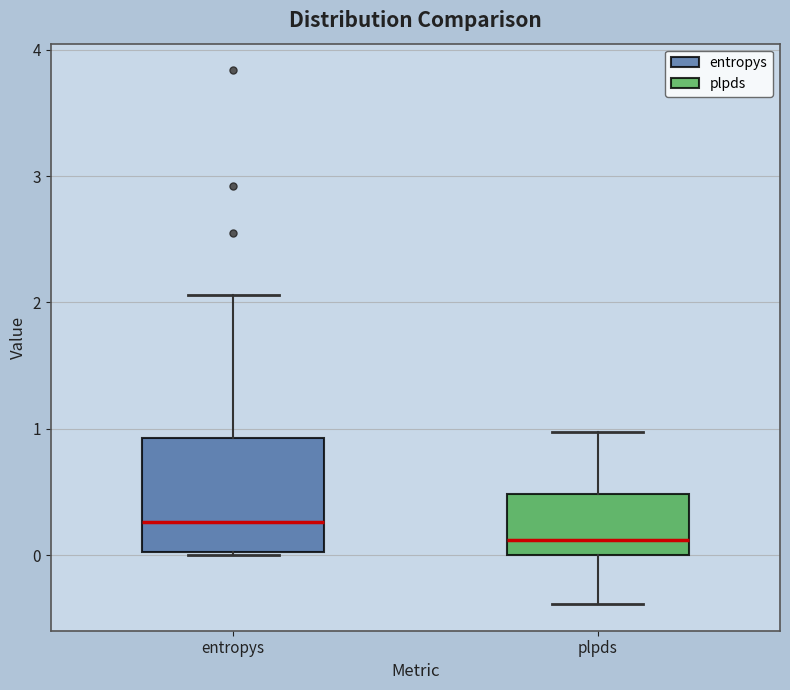

Which box has the highest median line?

entropys